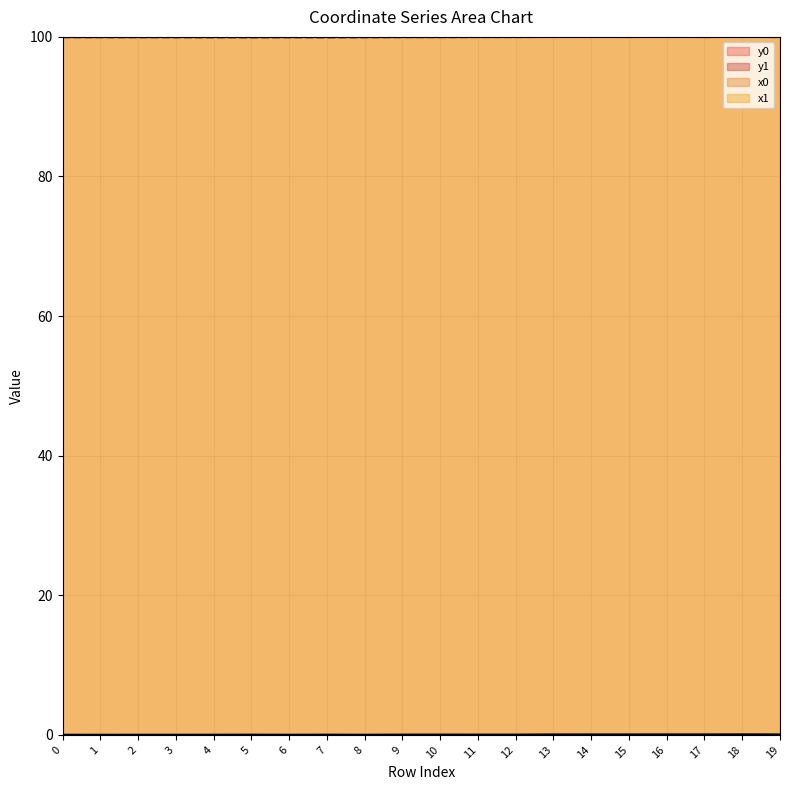

At 18, list the series in order from smallest to largest.

y1, y0, x0, x1